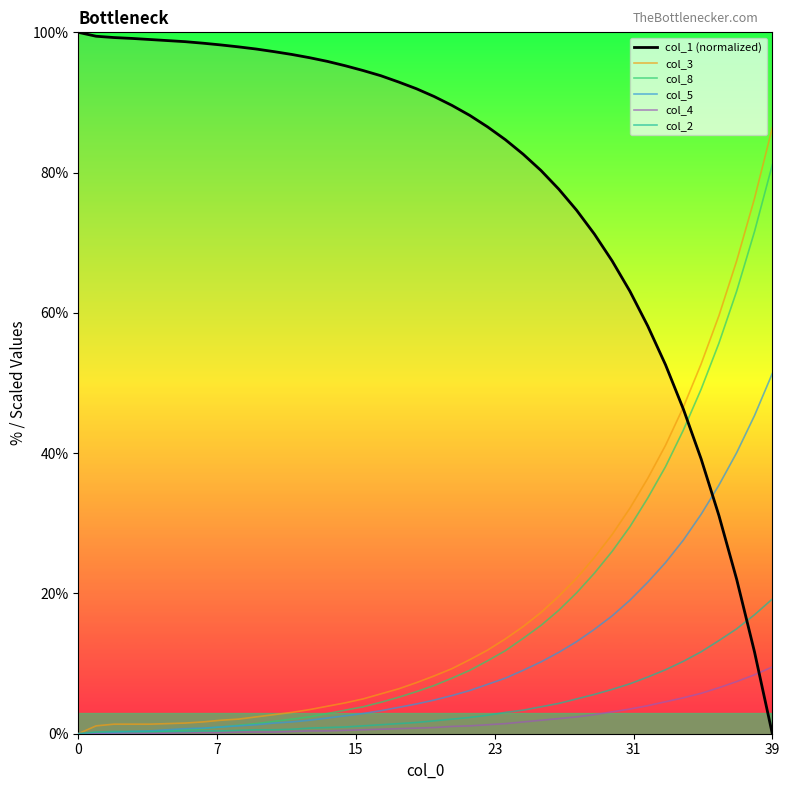

Is this an area chart (filled region under the line)?

No